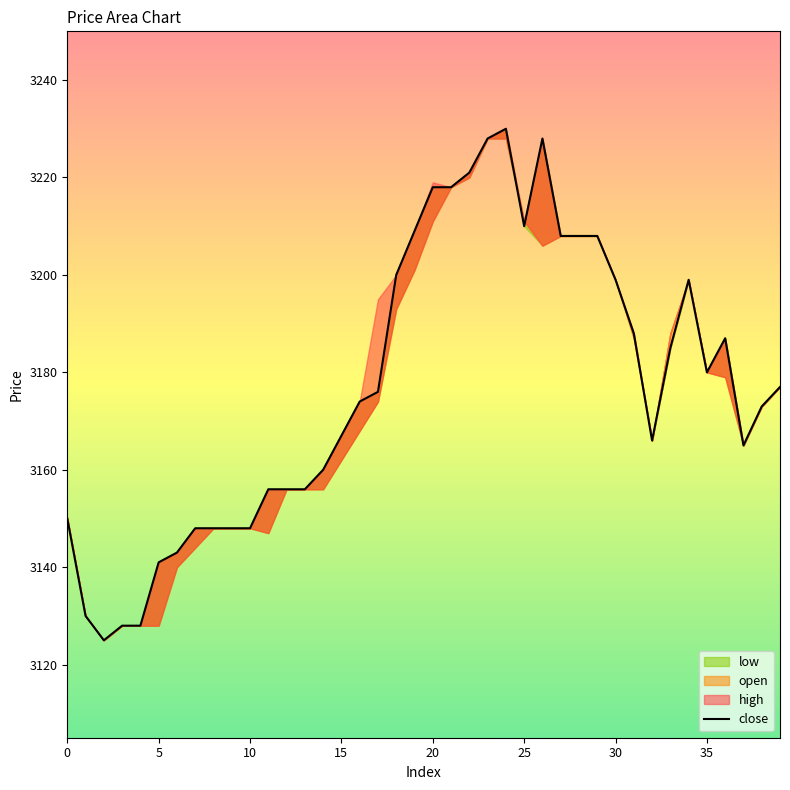

How many data points are less than 3176?

20